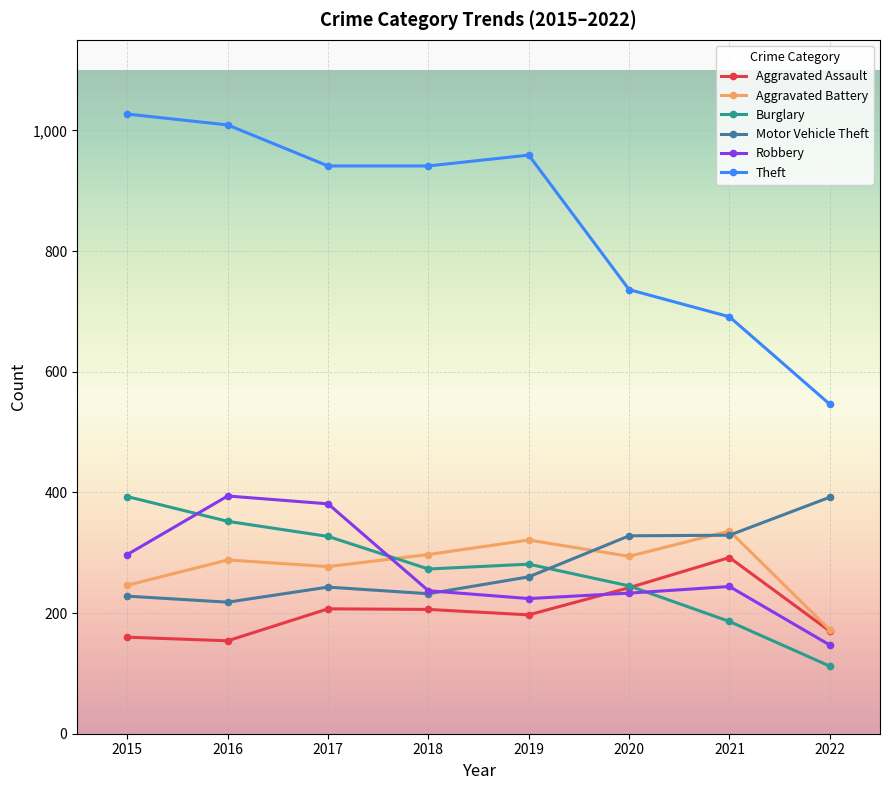

What is the sum of all Motor Vehicle Theft values?

2230